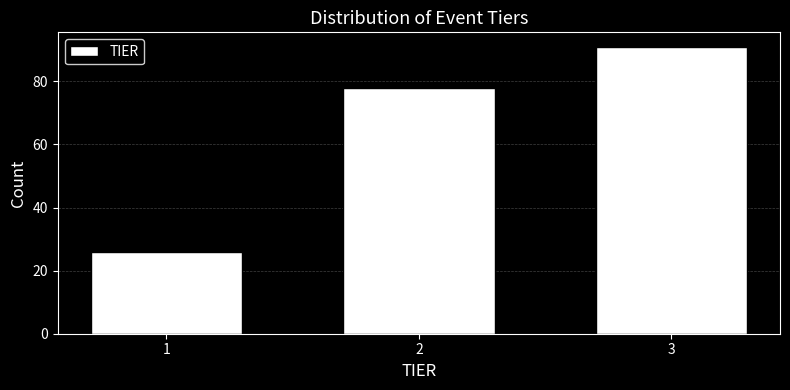

Reading right to left, extract all data points from this chart.

91	78	26